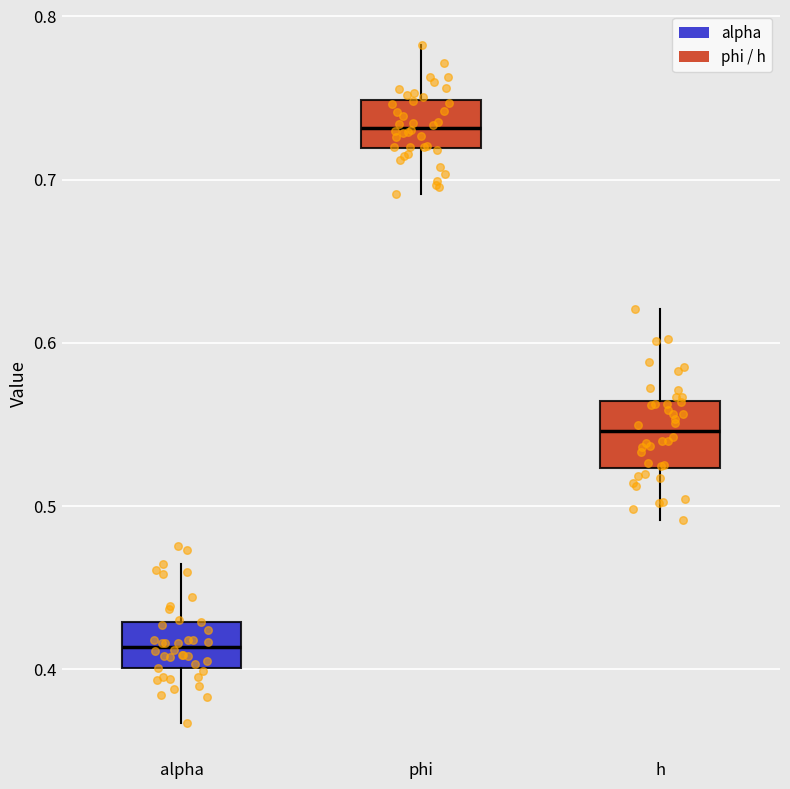

Reading left to right, read every box against the y-axis: the position of its median line, the range the box covers, and the ends of its whiskers. The values are not printed on the chart, so give them approximately, as read against the axis.

alpha: median 0.41, box 0.40 to 0.43, whiskers 0.37 to 0.46
phi: median 0.73, box 0.72 to 0.75, whiskers 0.69 to 0.78
h: median 0.55, box 0.52 to 0.56, whiskers 0.49 to 0.62